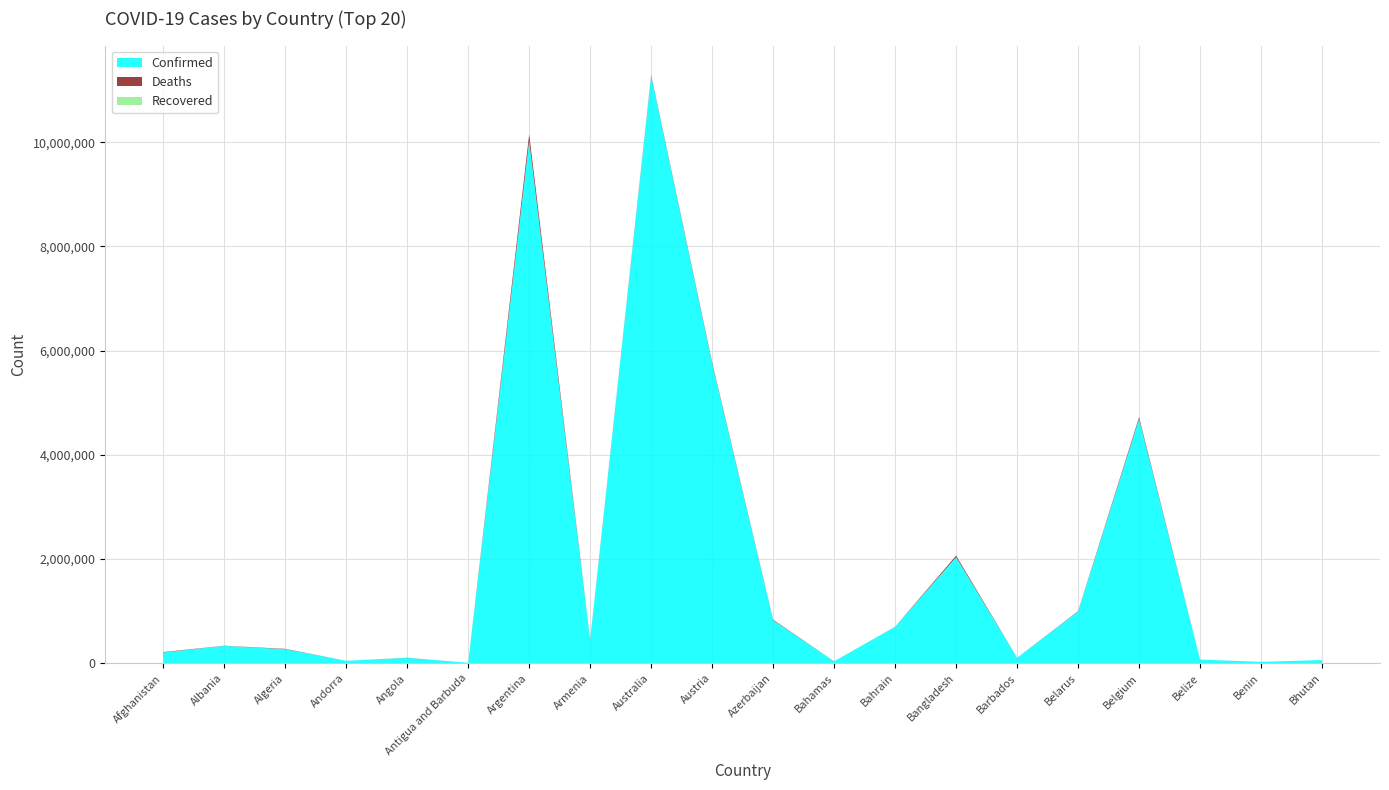

Reading right to left, list all the values displayed in this chart.

Confirmed: Bhutan=62577	Benin=27989	Belize=70555	Belgium=4688927	Belarus=994037	Barbados=105905	Bangladesh=2037408	Bahrain=699893	Bahamas=37491	Azerbaijan=827638	Austria=5755617	Australia=11274262	Armenia=446008	Argentina=10024095	Antigua and Barbuda=9106	Angola=105095	Andorra=47820	Algeria=271328	Albania=334097	Afghanistan=208084
Deaths: Bhutan=21	Benin=163	Belize=688	Belgium=33525	Belarus=7118	Barbados=569	Bangladesh=29441	Bahrain=1541	Bahamas=833	Azerbaijan=10068	Austria=21626	Australia=18092	Armenia=8717	Argentina=130338	Antigua and Barbuda=146	Angola=1930	Andorra=165	Algeria=6881	Albania=3596	Afghanistan=7864
Recovered: Bhutan=0	Benin=0	Belize=0	Belgium=0	Belarus=0	Barbados=0	Bangladesh=0	Bahrain=0	Bahamas=0	Azerbaijan=0	Austria=0	Australia=0	Armenia=0	Argentina=0	Antigua and Barbuda=0	Angola=0	Andorra=0	Algeria=0	Albania=0	Afghanistan=0